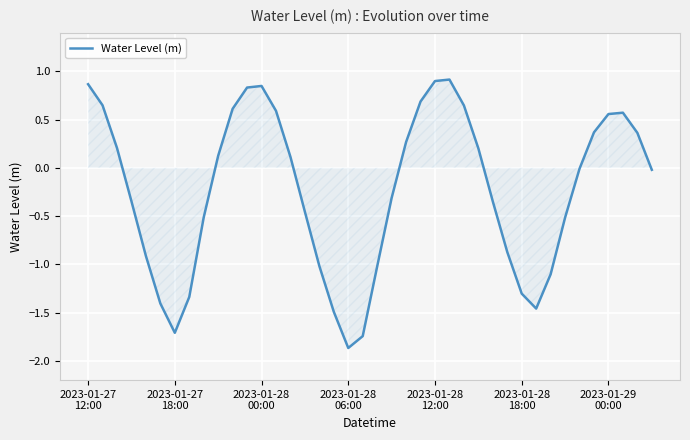

What is the greatest value displayed?

0.9